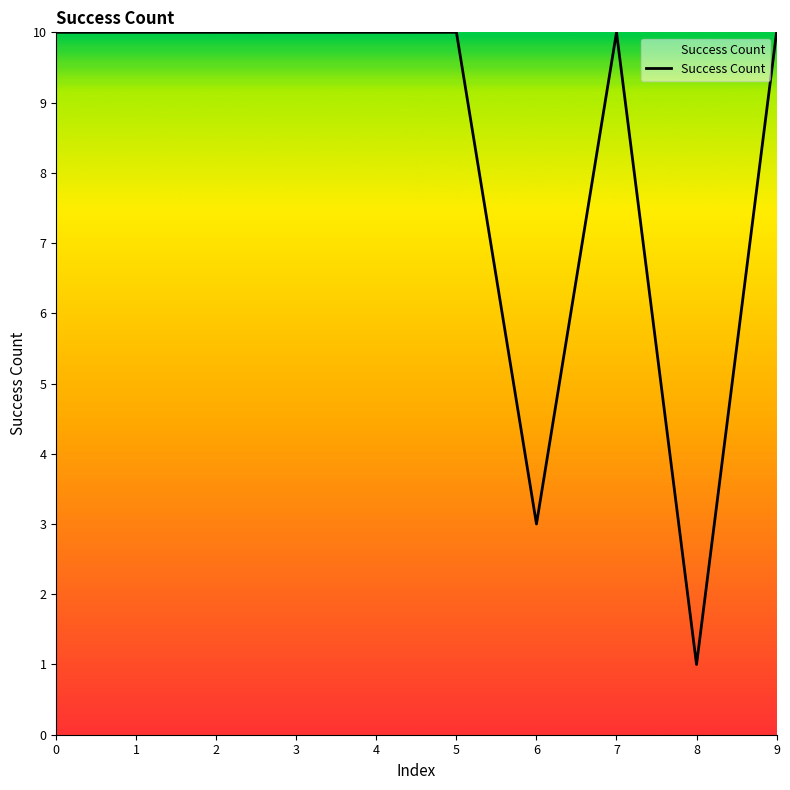

What is the ratio of the value at 0 to the value at 1?

1.0